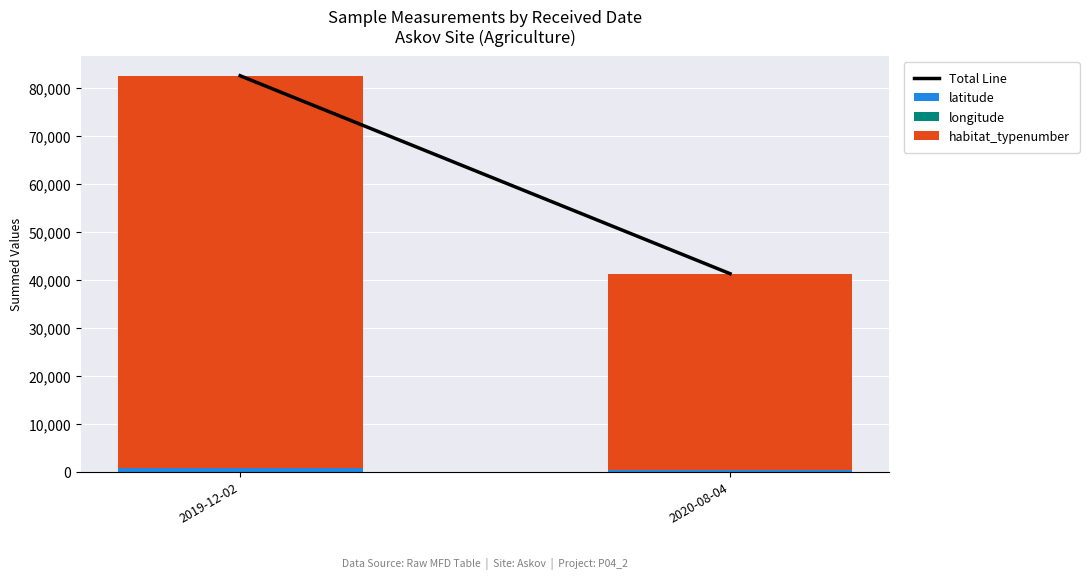

At which category is the sum across all series the highest?

2019-12-02